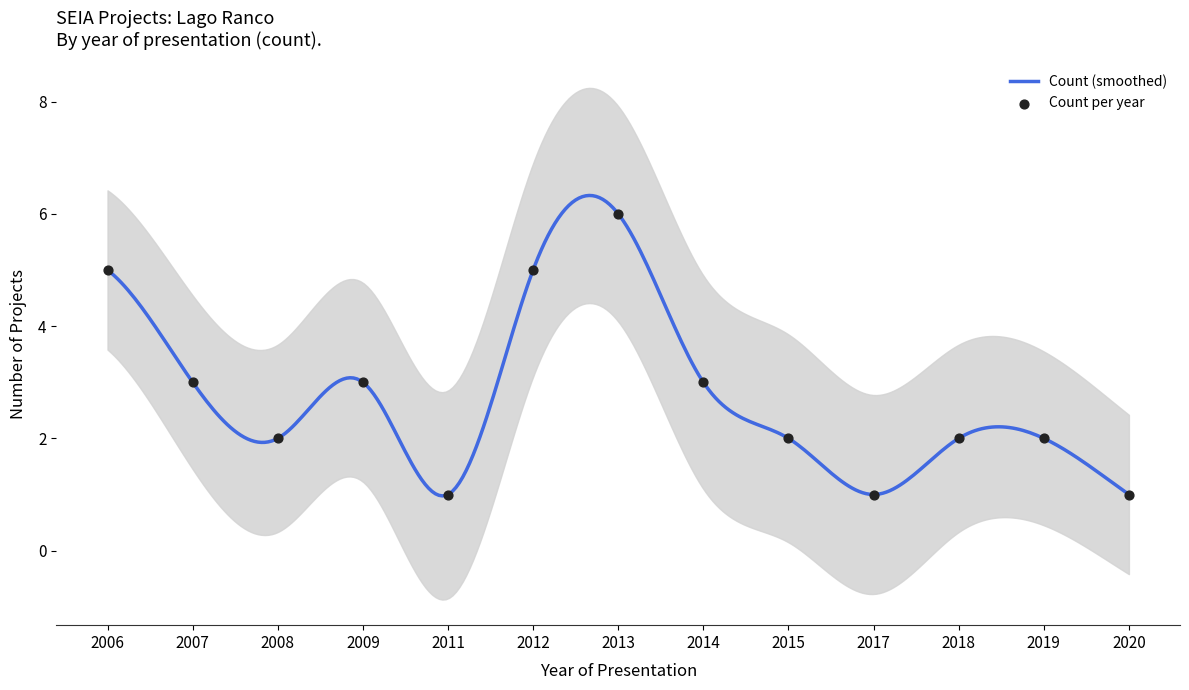

Between 2019 and 2020, which is larger?

2019